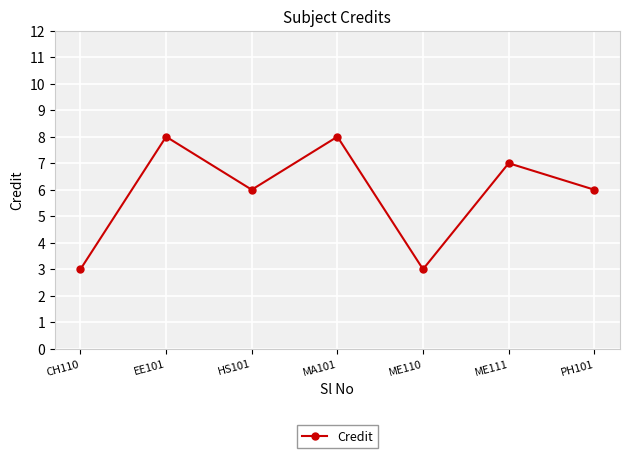

Reading right to left, what are all the values shown in this chart?

PH101=6	ME111=7	ME110=3	MA101=8	HS101=6	EE101=8	CH110=3